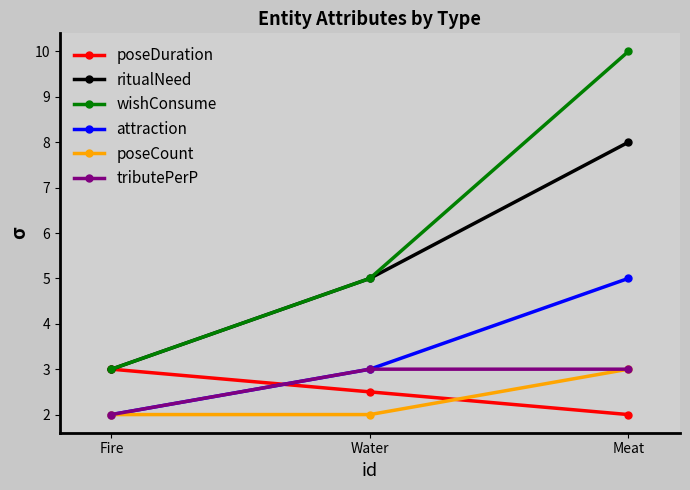

What is the spread (max minus min) of values at Water?

3.0